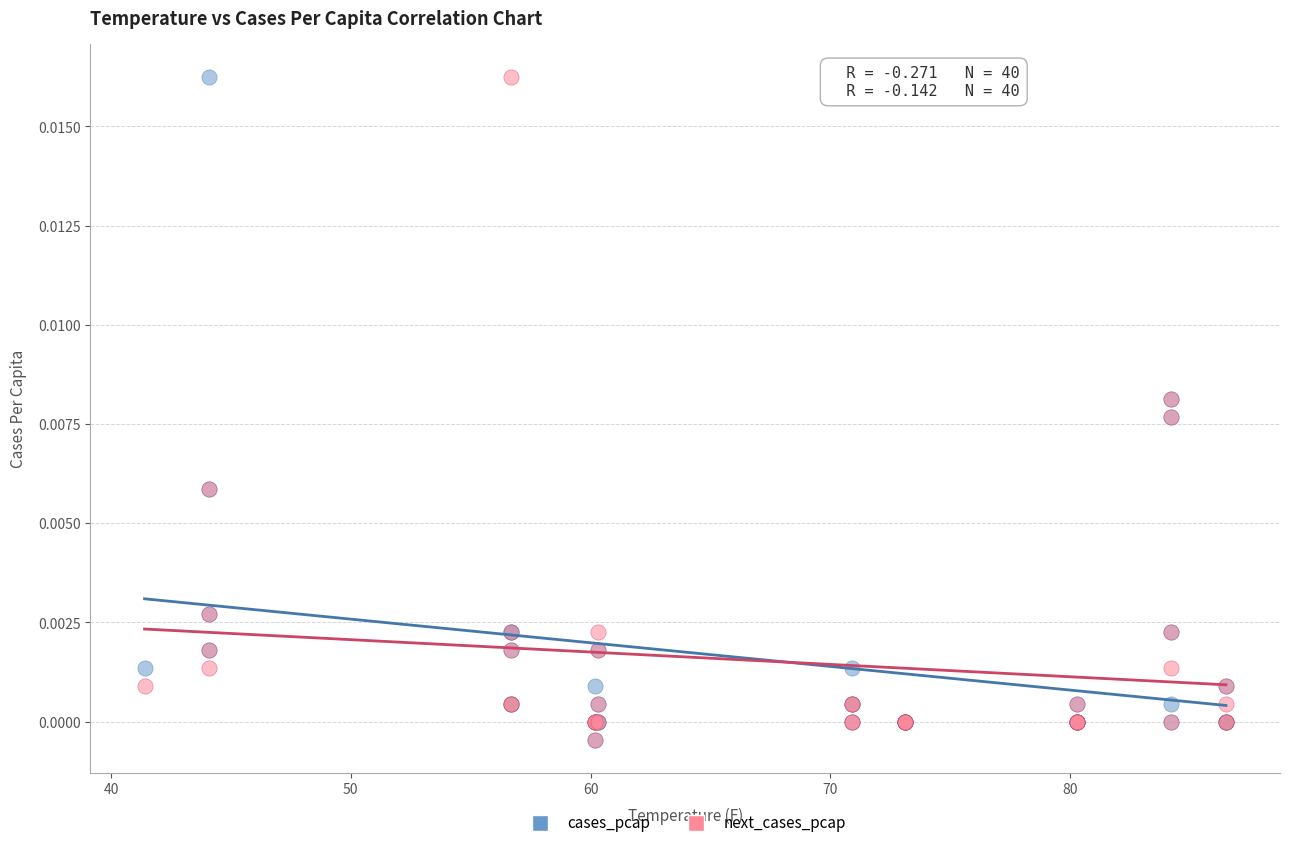

What are all the series names shown in the legend?

cases_pcap, next_cases_pcap